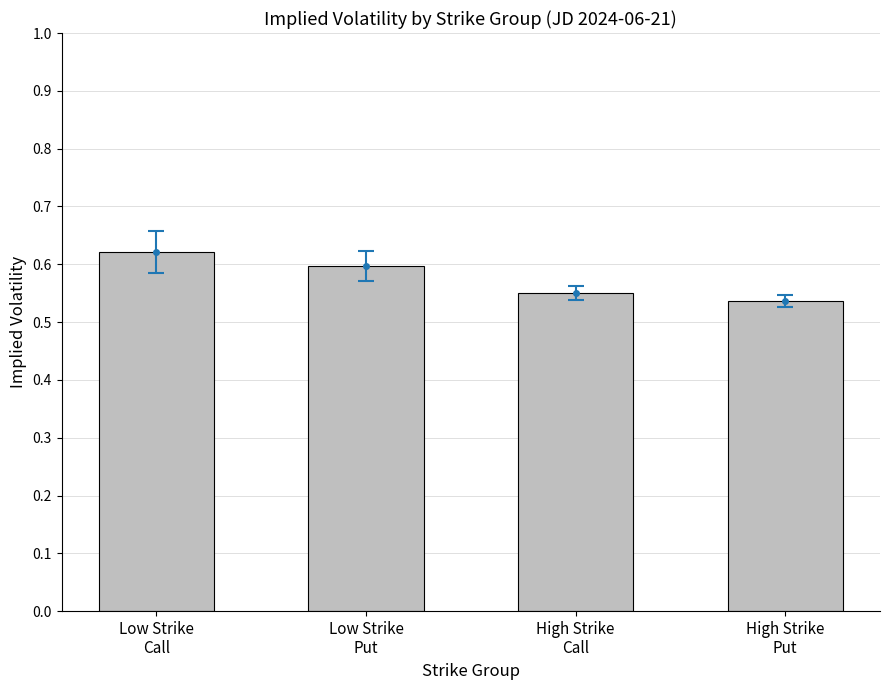

What is the difference between the values at Low Strike
Put and High Strike
Put?

0.1